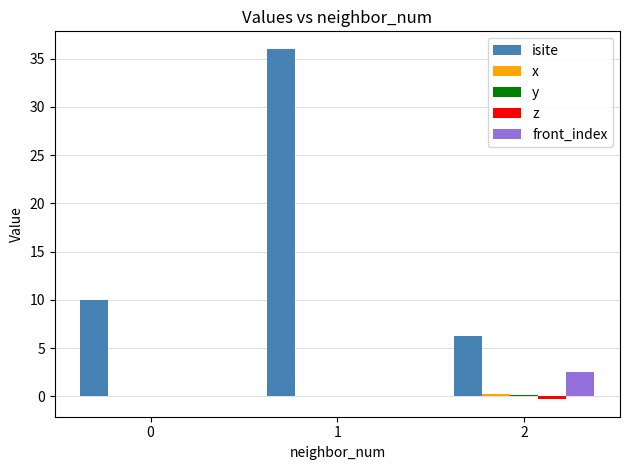

Which series has the largest total across all categories?

isite